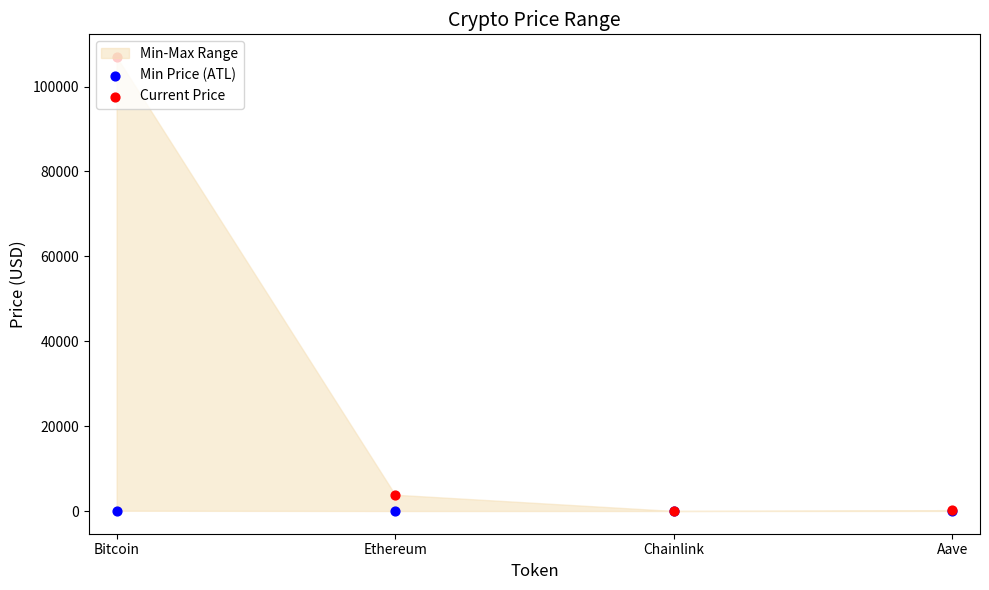

Which series has the largest total across all categories?

Current Price